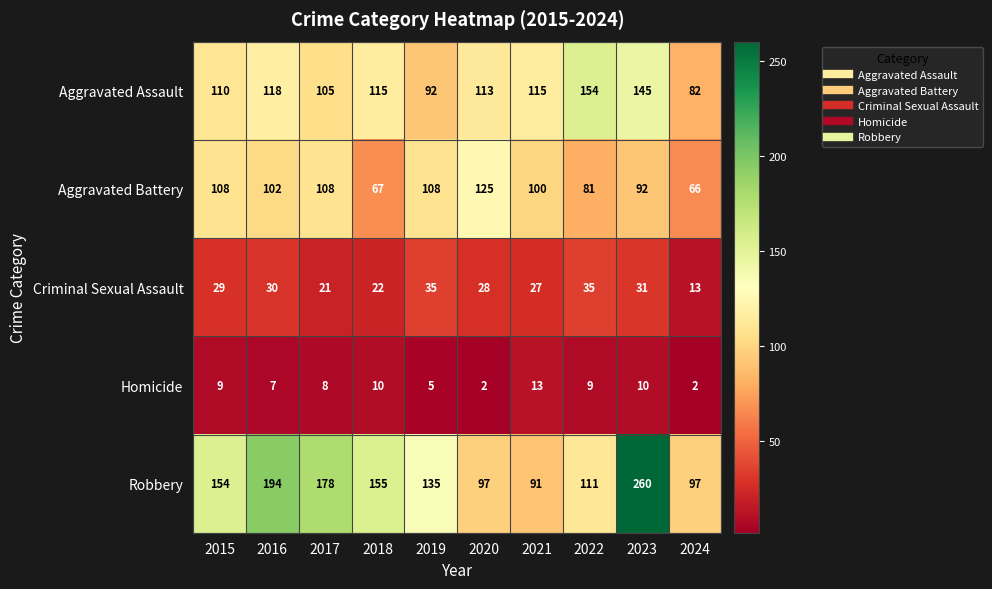

What is the greatest value displayed?

260